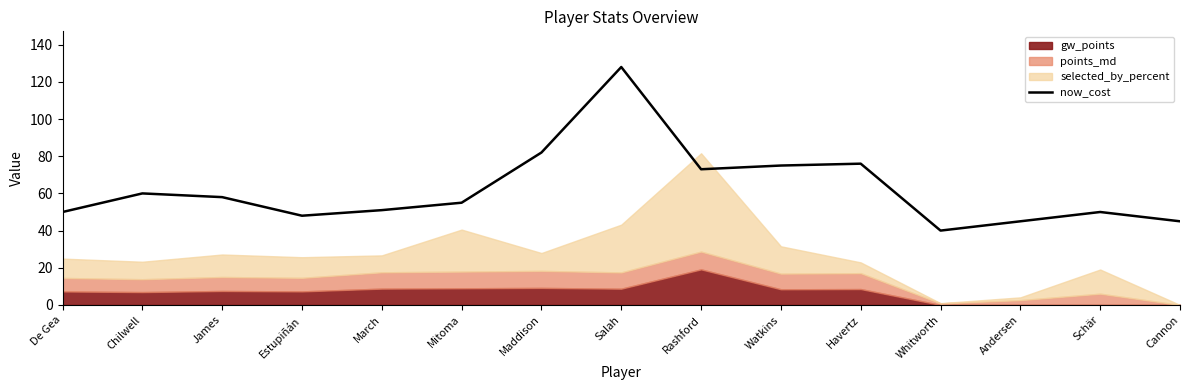

Approximately how many times larger is the value at James compared to March?

1.1